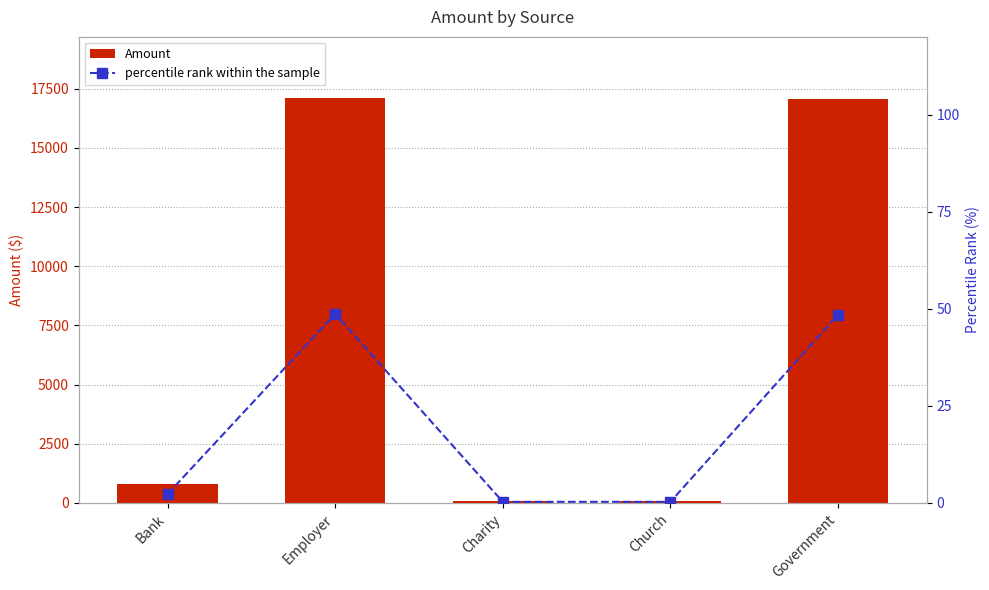

Reading left to right, extract all data points from this chart.

Amount: Bank=800.0	Employer=17121.0	Charity=100.0	Church=100.0	Government=17047.0
percentile rank within the sample: Bank=2.3	Employer=48.7	Charity=0.3	Church=0.3	Government=48.5